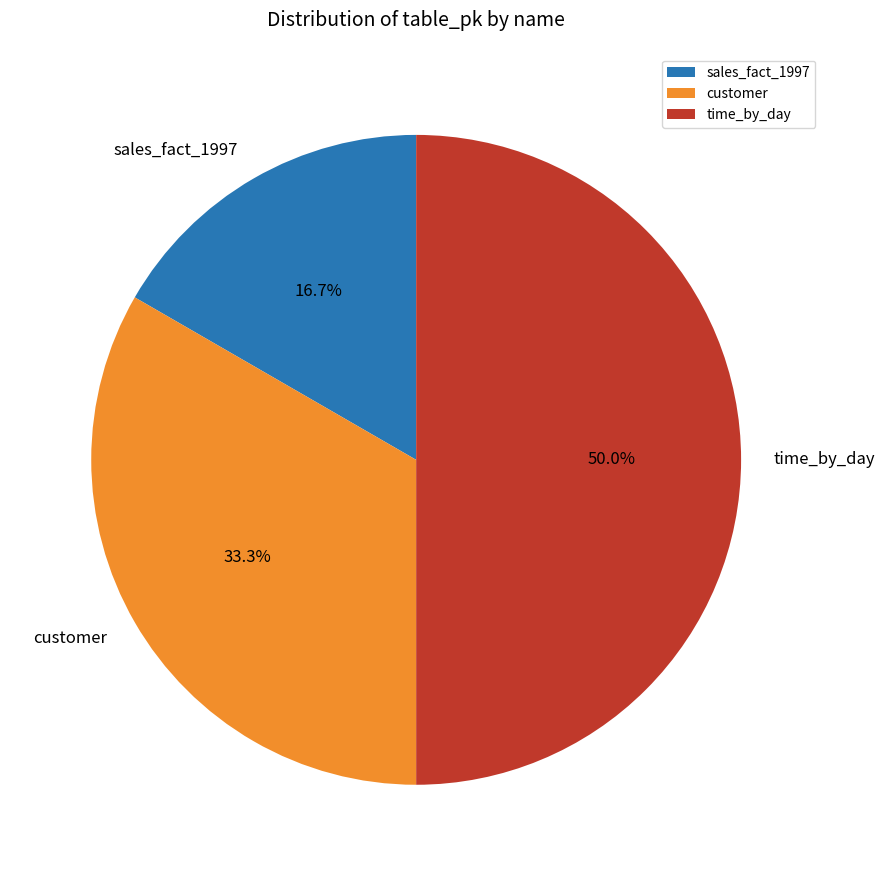

Rank the categories by value from highest to lowest.

time_by_day, customer, sales_fact_1997